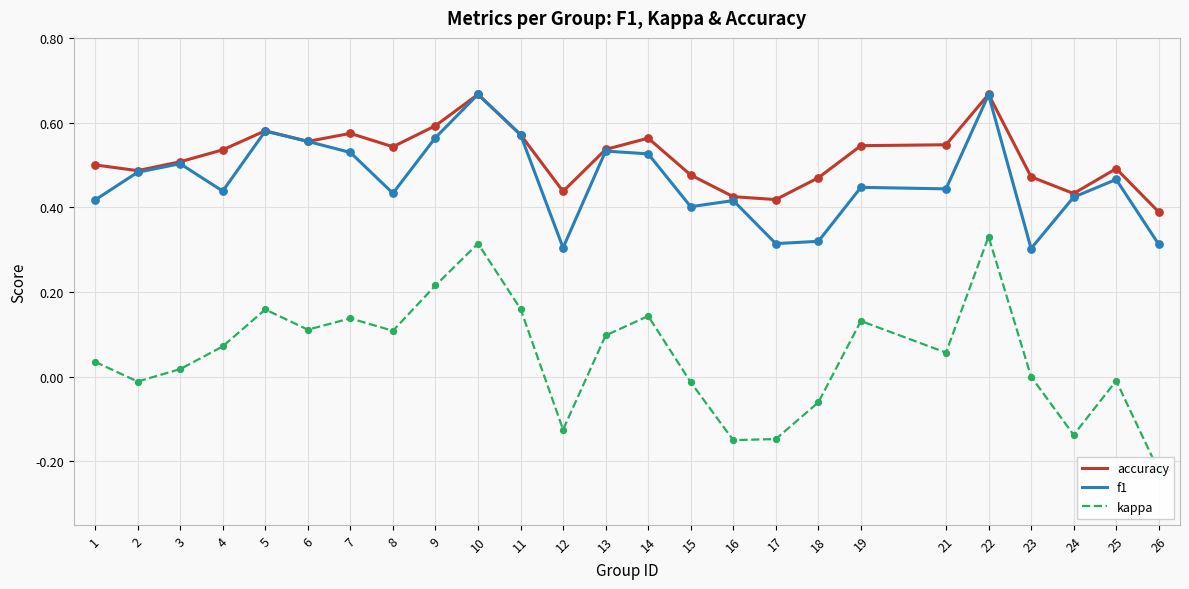

What are all the series names shown in the legend?

accuracy, f1, kappa